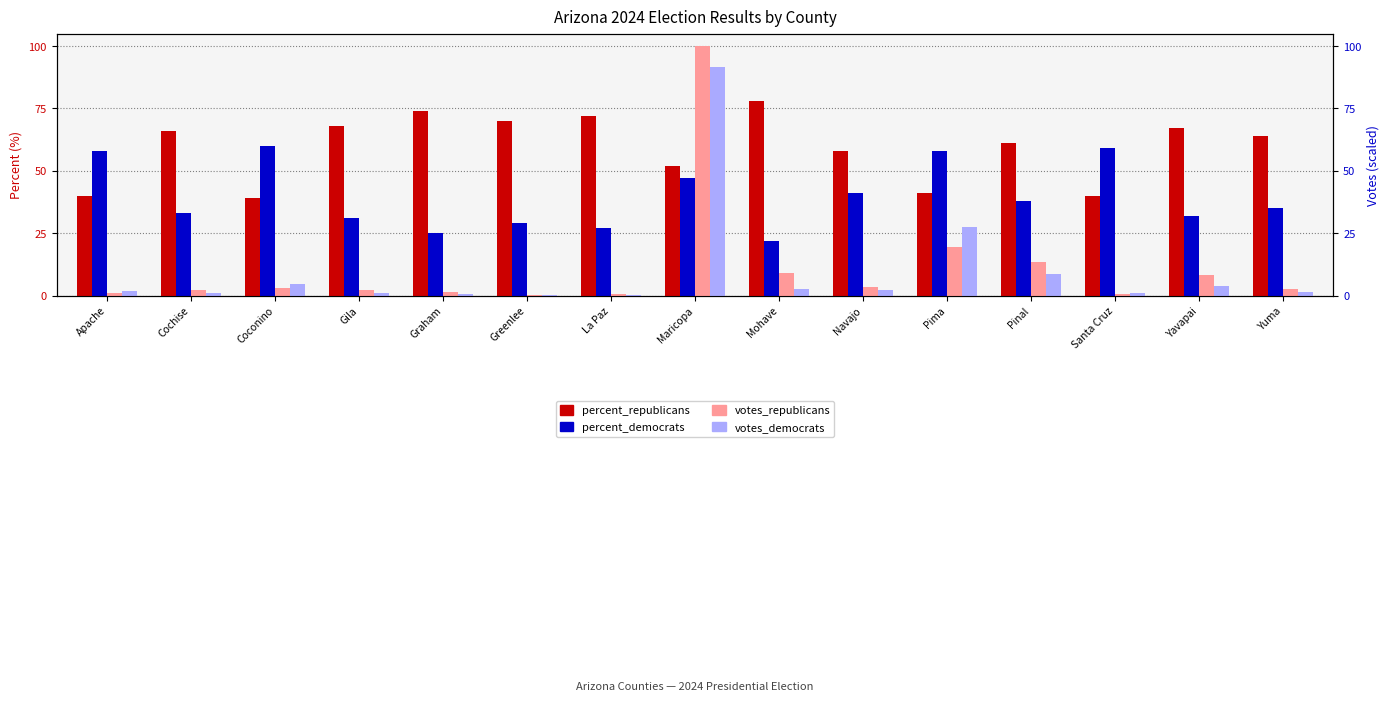

What is the label of the 2nd bar from the right?

Yavapai